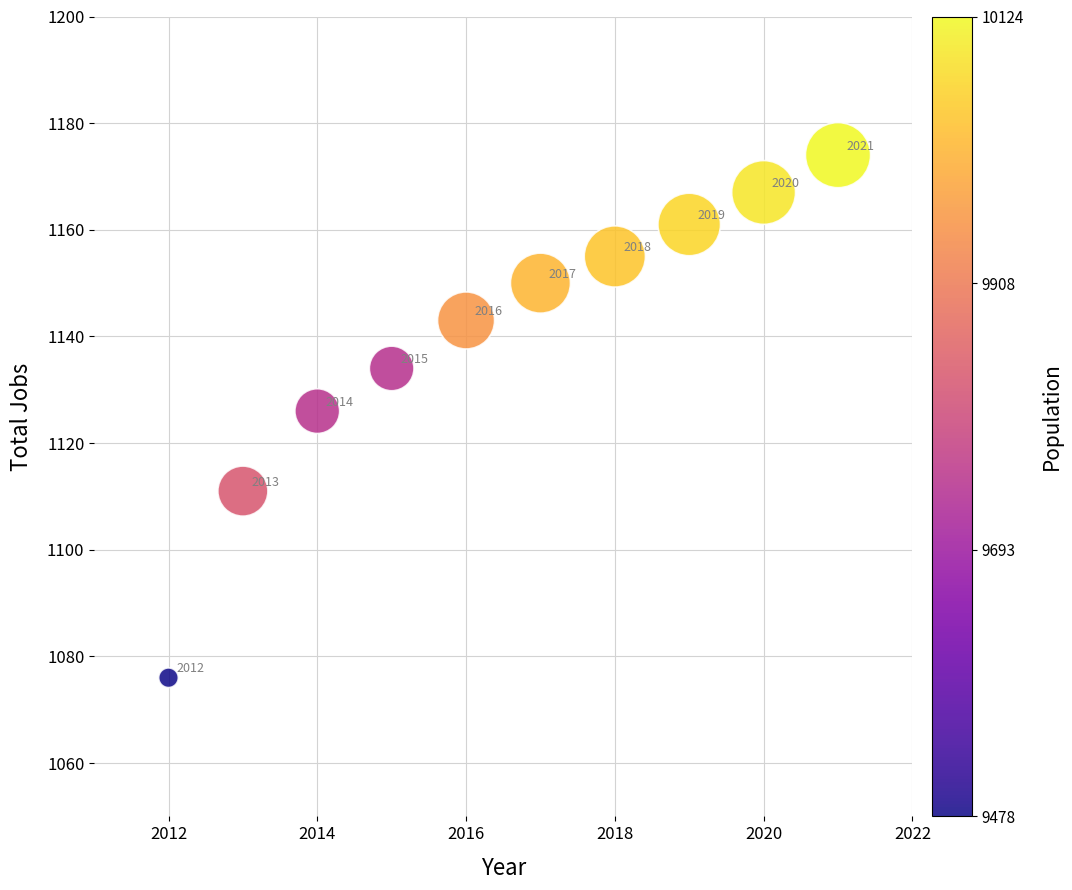

What is the range of X values (max minus min)?

9